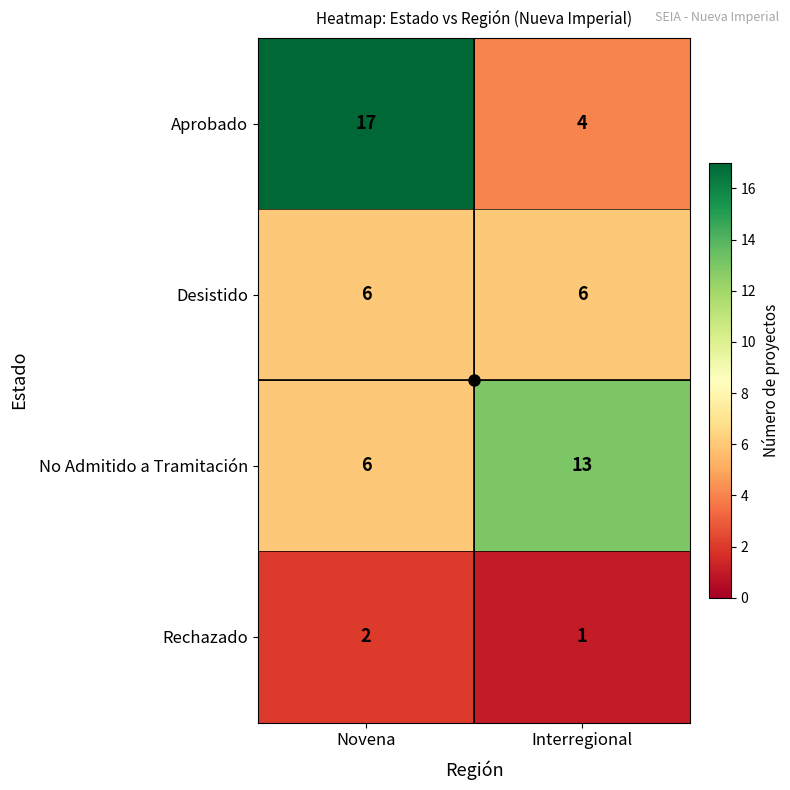

True or false: Rechazado has a value of 1 at Novena.

False